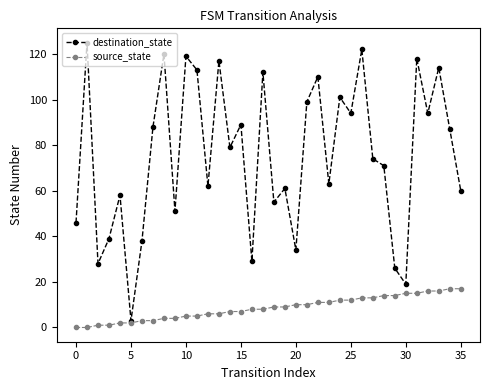

At how many categories does at least one series exceed 83?

17